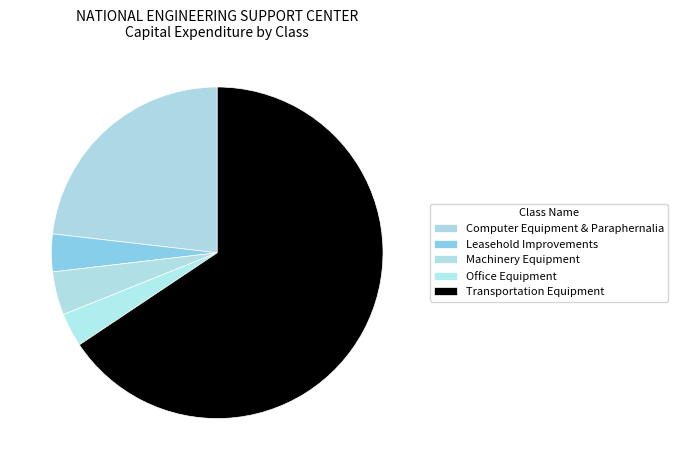

Is the sum of Computer Equipment & Paraphernalia and Office Equipment greater than half?

No